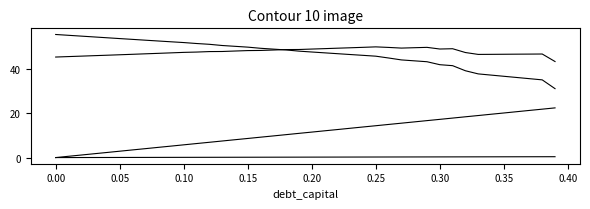

Is this an area chart (filled region under the line)?

No